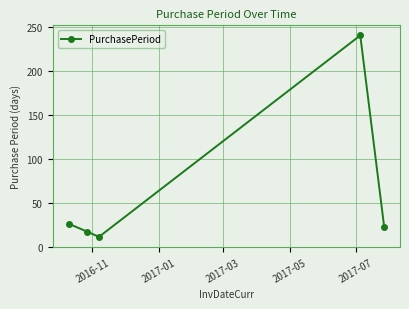

Reading right to left, list all the values displayed in this chart.

22	240	11	17	26